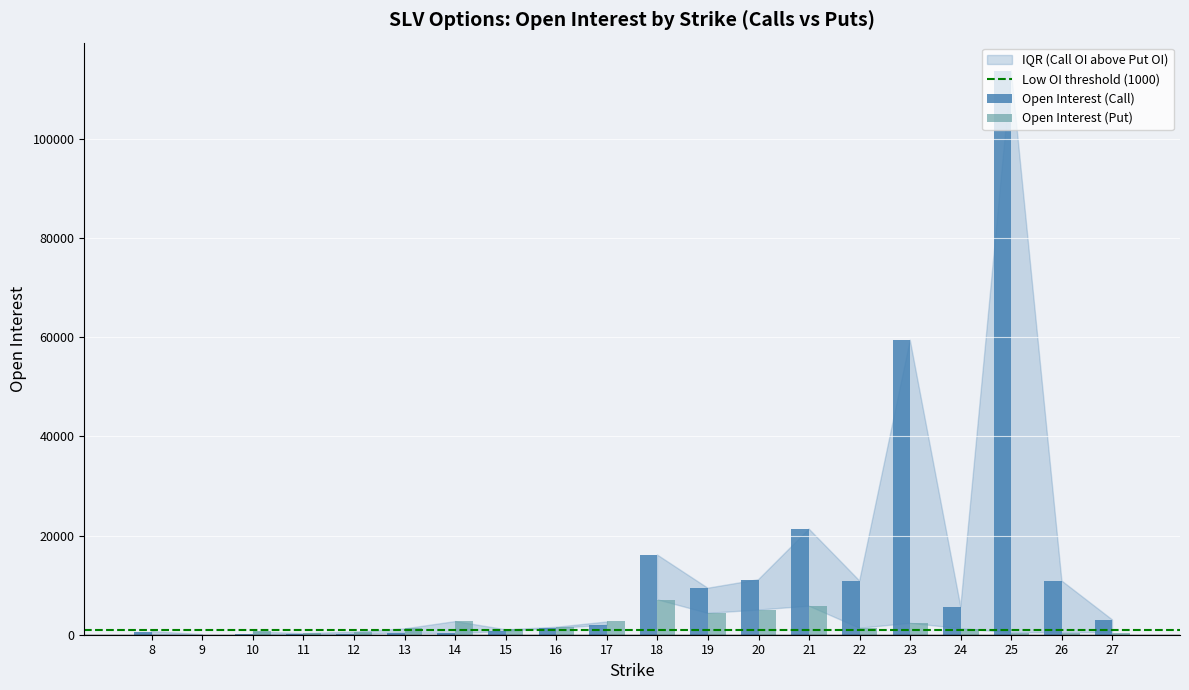

Which series has the largest total across all categories?

Open Interest (Call)